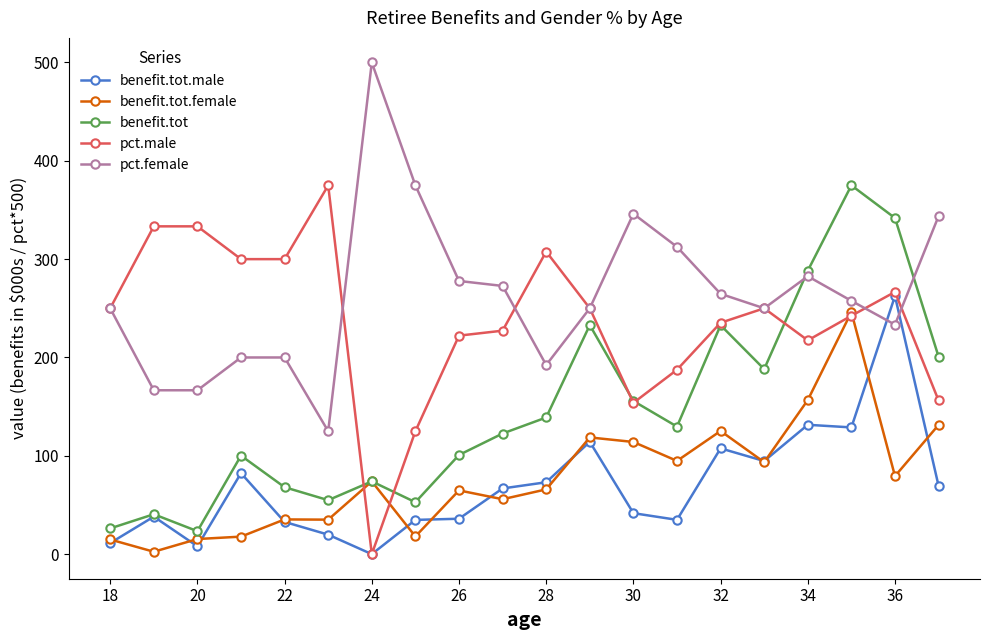

How many data points does each series have?

20